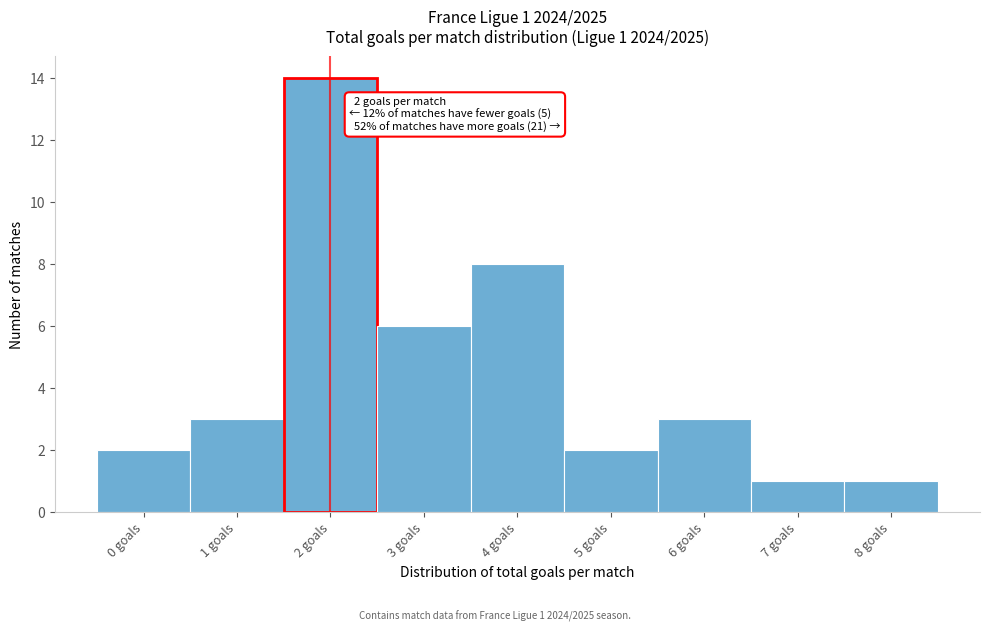

Reading right to left, list all the values displayed in this chart.

8 goals=1	7 goals=1	6 goals=3	5 goals=2	4 goals=8	3 goals=6	2 goals=14	1 goals=3	0 goals=2